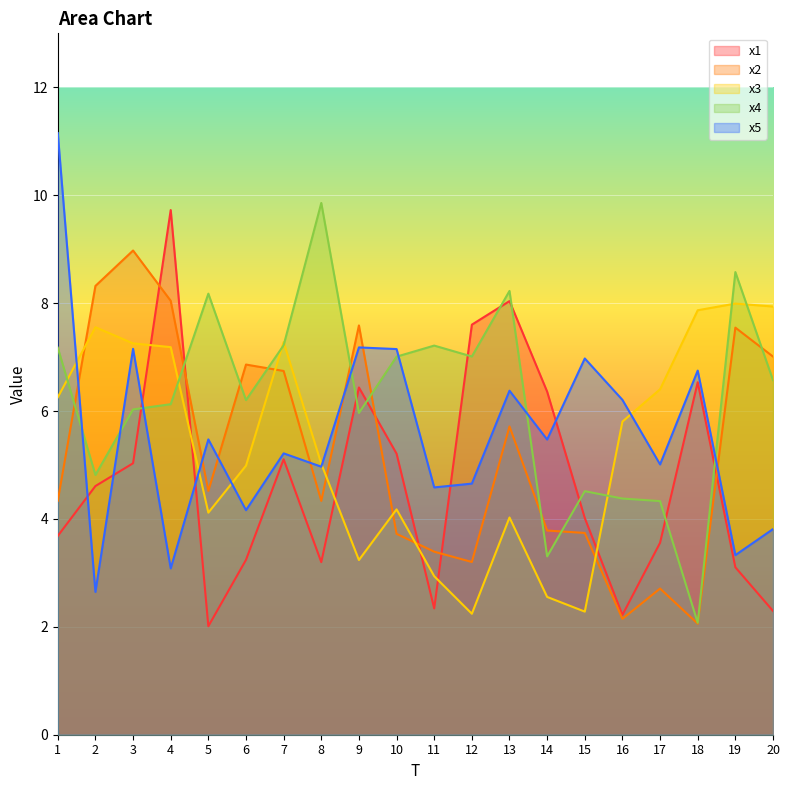

What is the sum of all x1 values?

94.3